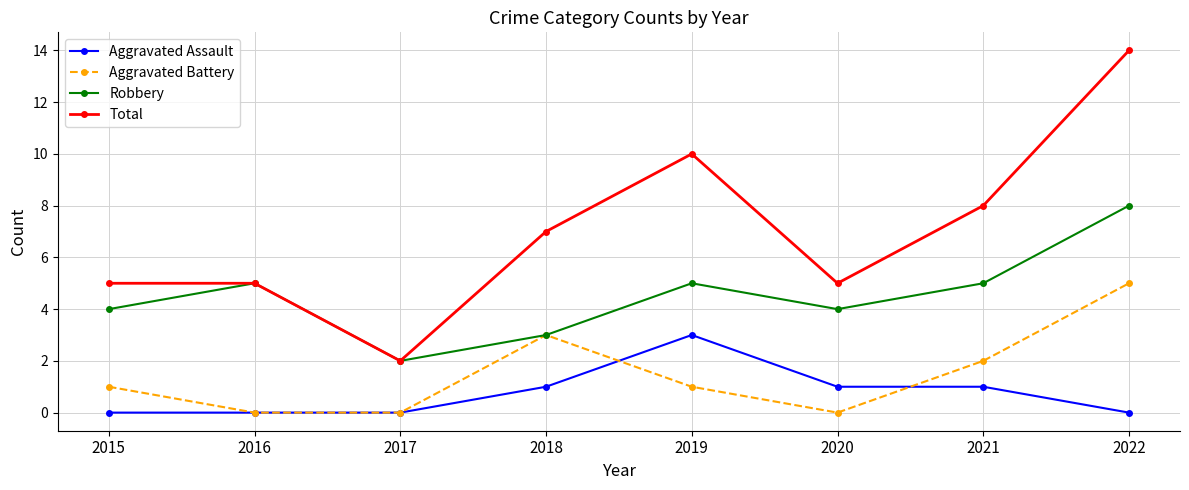

What is the difference between the highest and lowest values at 2021?

7